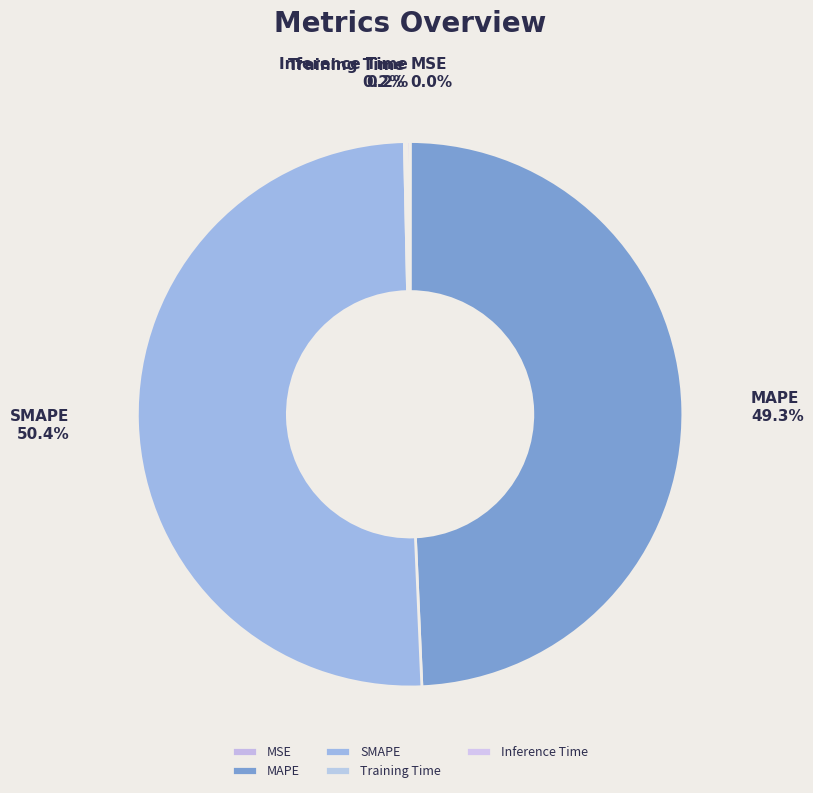

Which category accounts for the majority?

SMAPE